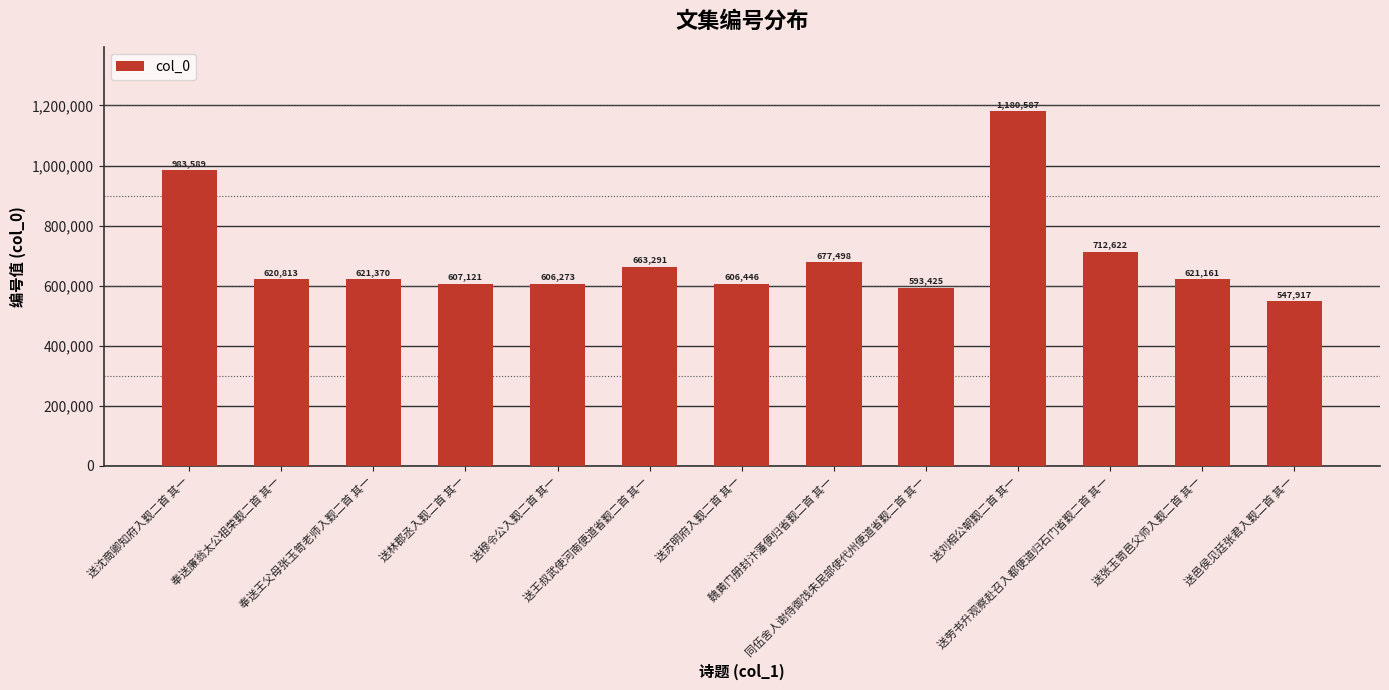

What is the smallest value displayed?

547917